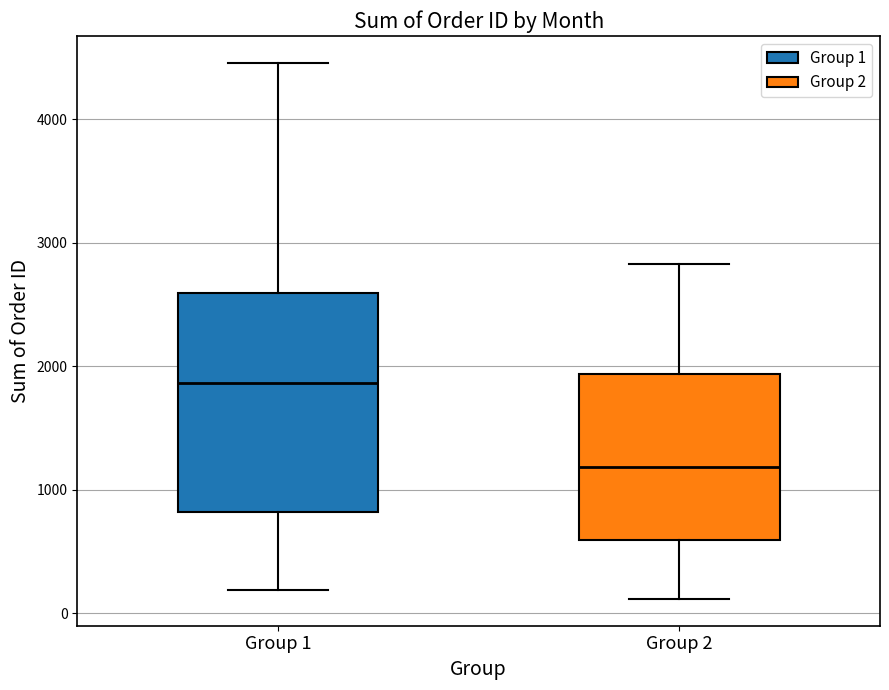

Reading left to right, transcribe this box plot: for each box, give where its median line is, the range the box spans, and where its two whiskers end, as read against the y-axis. The values are not printed on the chart, so give them approximately, as read against the axis.

Group 1: median 1900, box 800 to 2600, whiskers 200 to 4500
Group 2: median 1200, box 600 to 1900, whiskers 100 to 2800